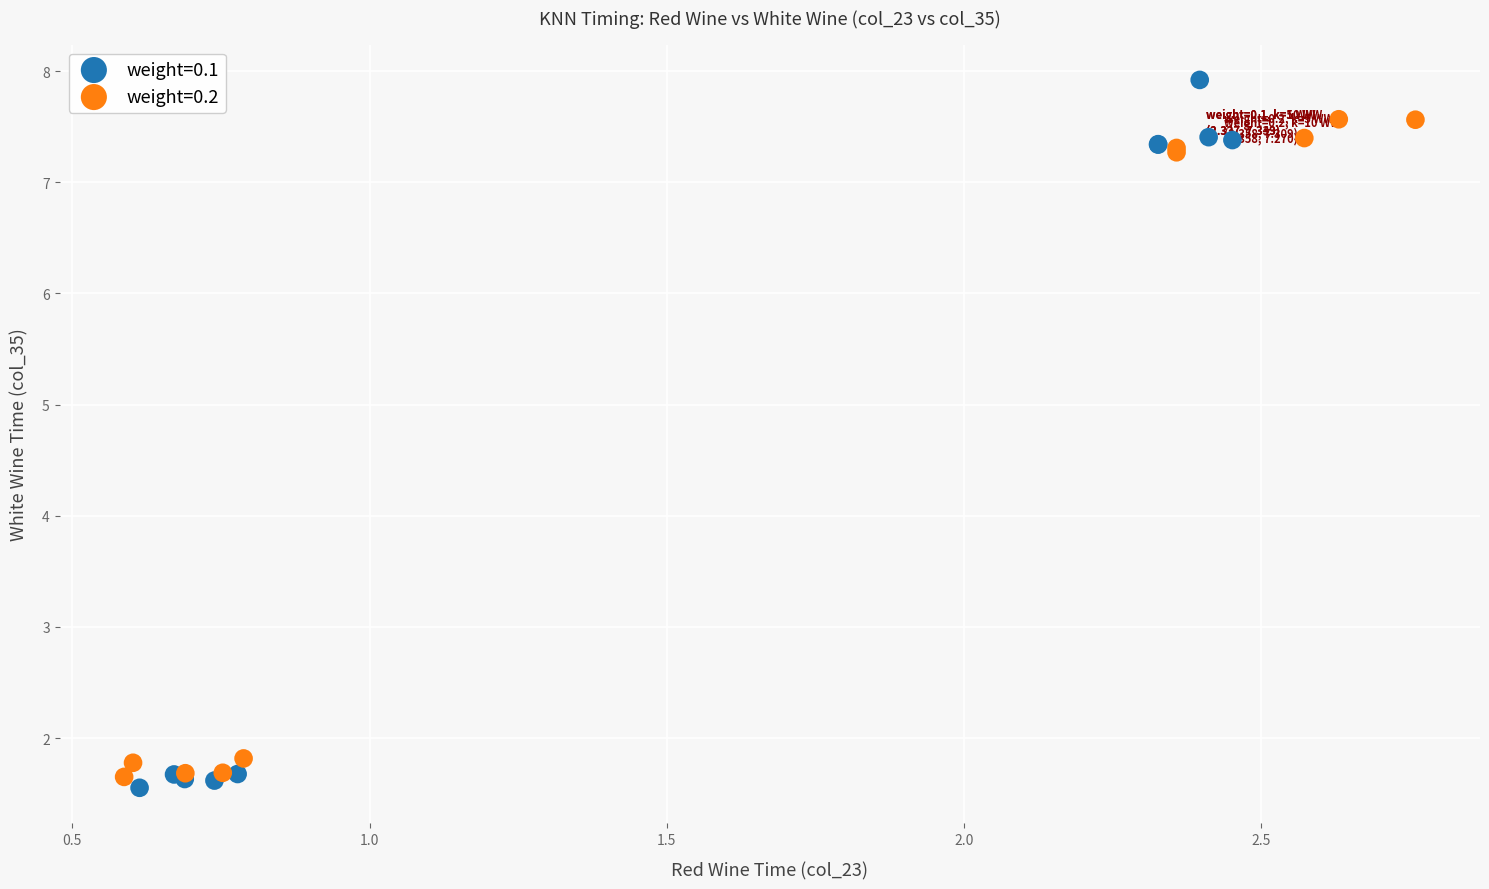

Which series has the largest Y range (max minus min)?

weight=0.1